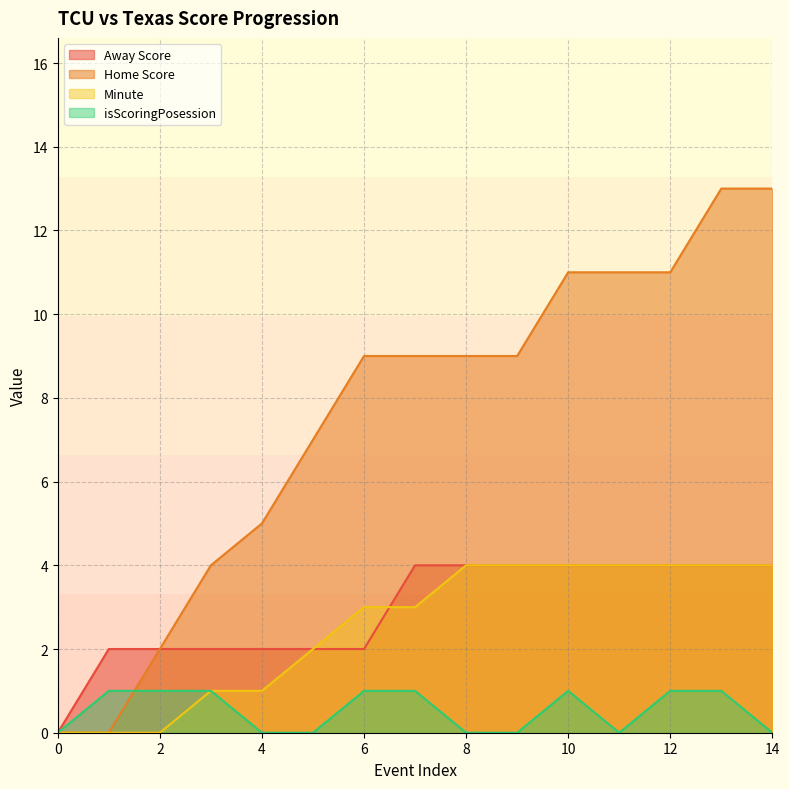

What is the value of the isScoringPosession point at the 8th from the left?

1